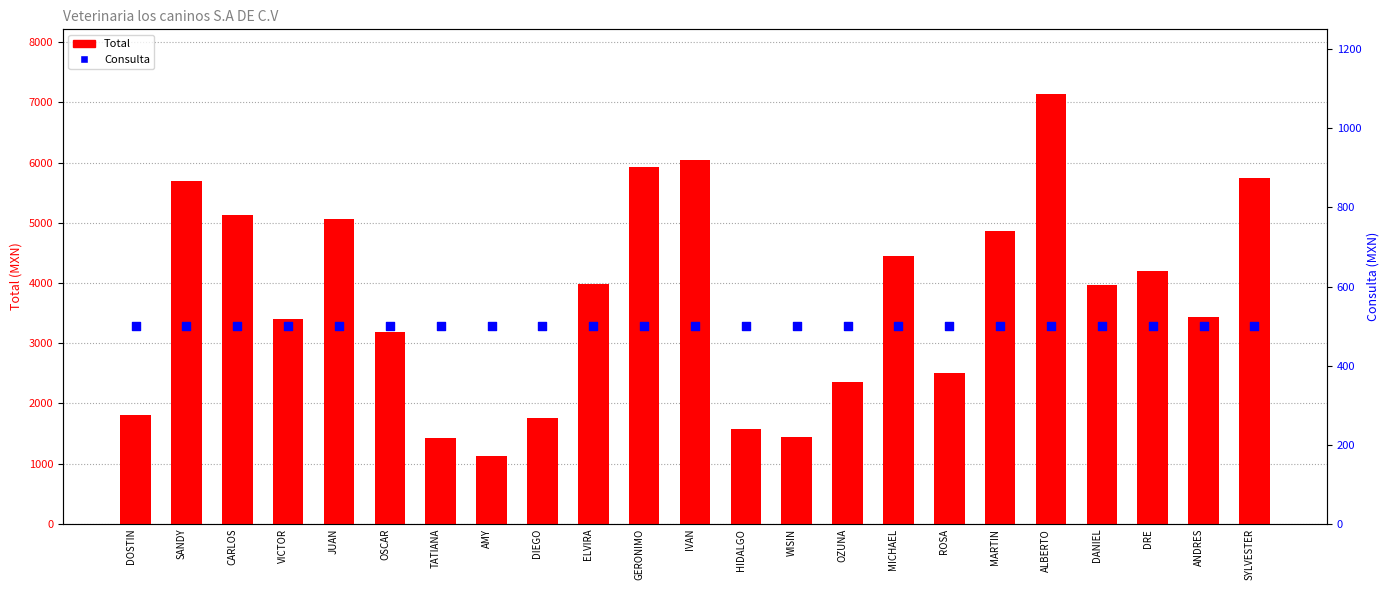

What is the total value across all series at IVAN?

6540